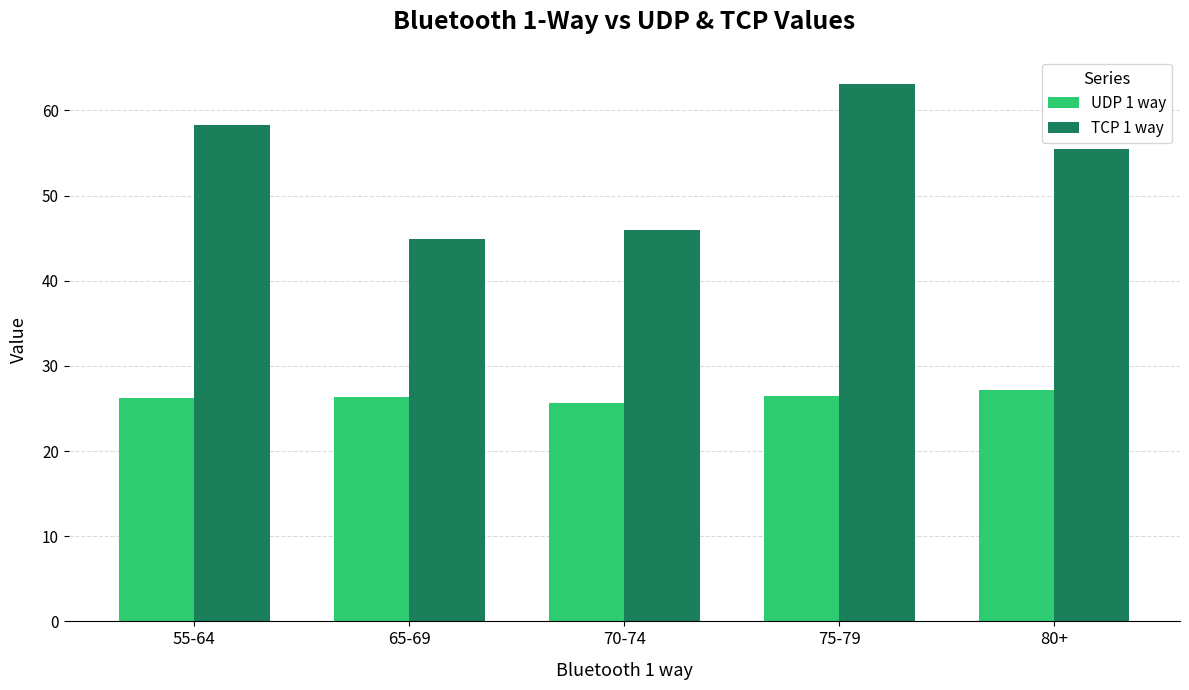

List the series in order of their peak value, highest first.

TCP 1 way, UDP 1 way